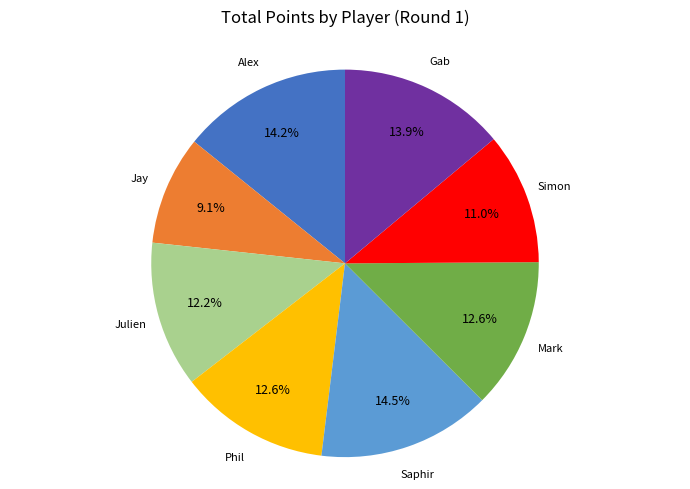

To the nearest percent, what is the difference between the largest and smallest slice percentages?

5%